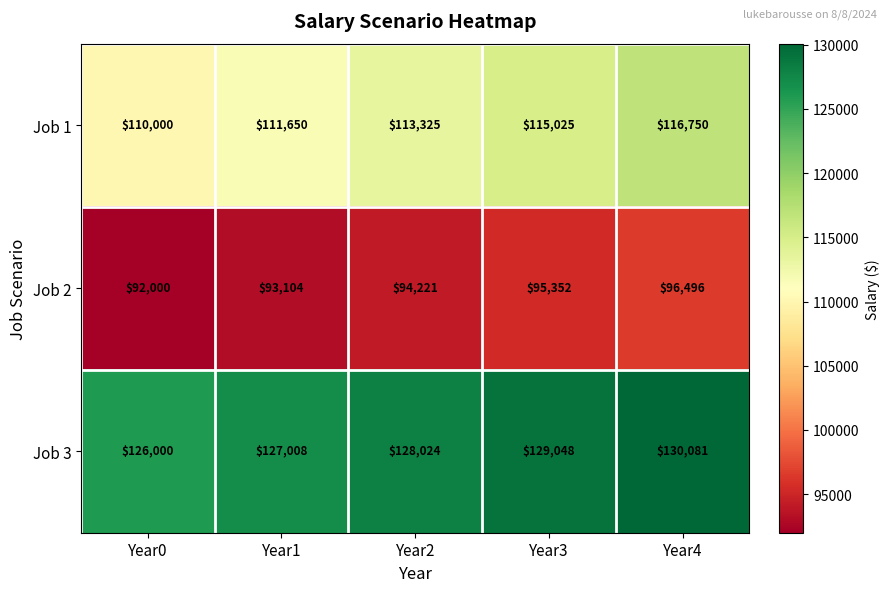

List the labels in order of Job 2 value, smallest first.

Year0, Year1, Year2, Year3, Year4